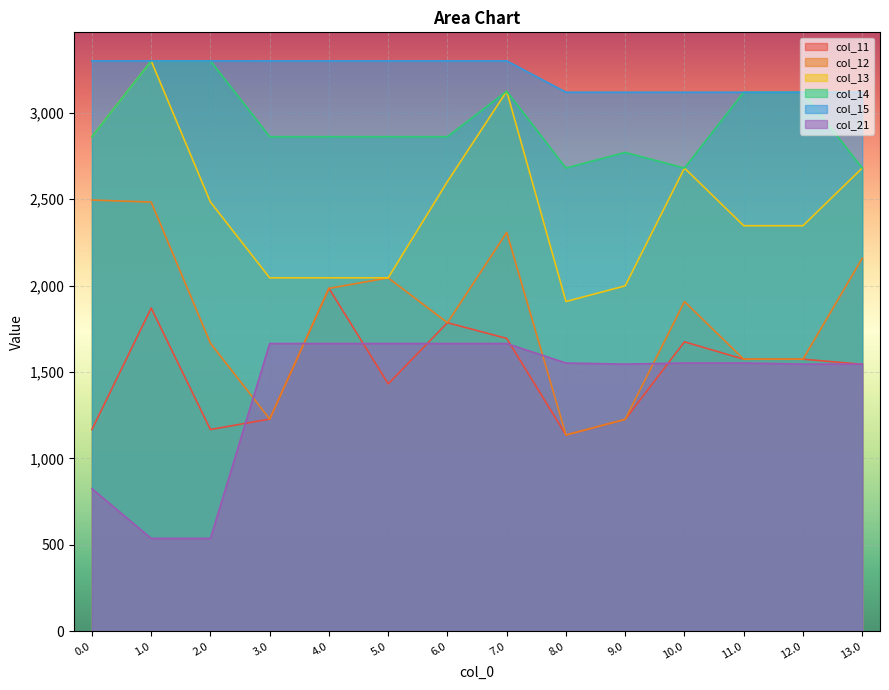

At which category does the chart reach its peak across all series?

6.0